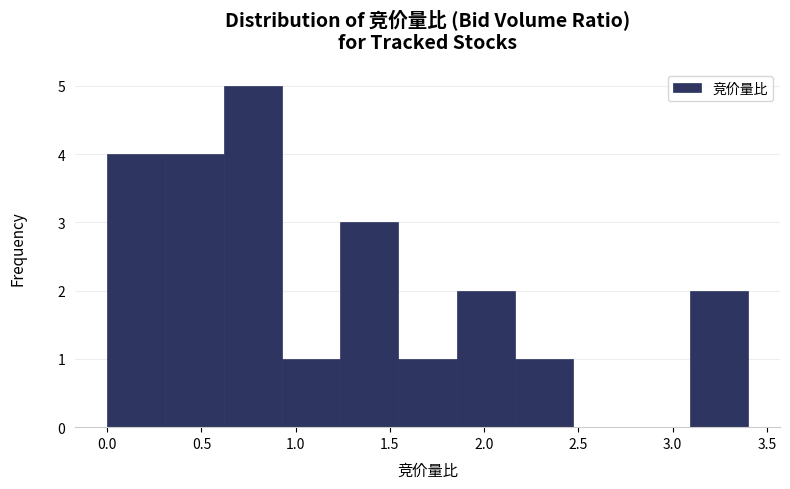

Over which range of the x-axis is the bar tallest?

0.60 to 0.95